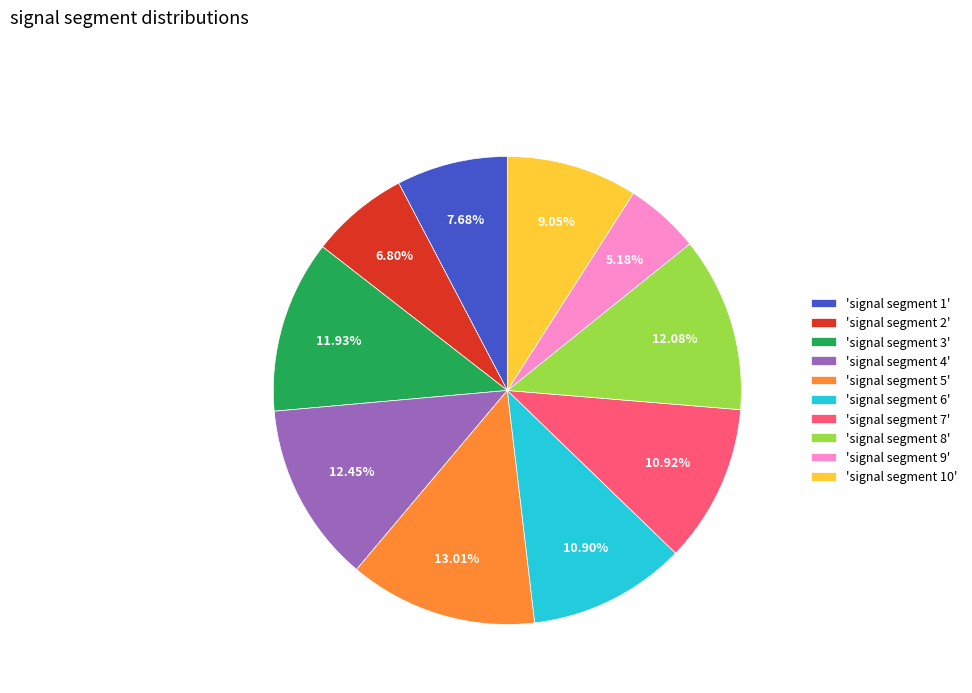

Does any single category account for the majority?

No